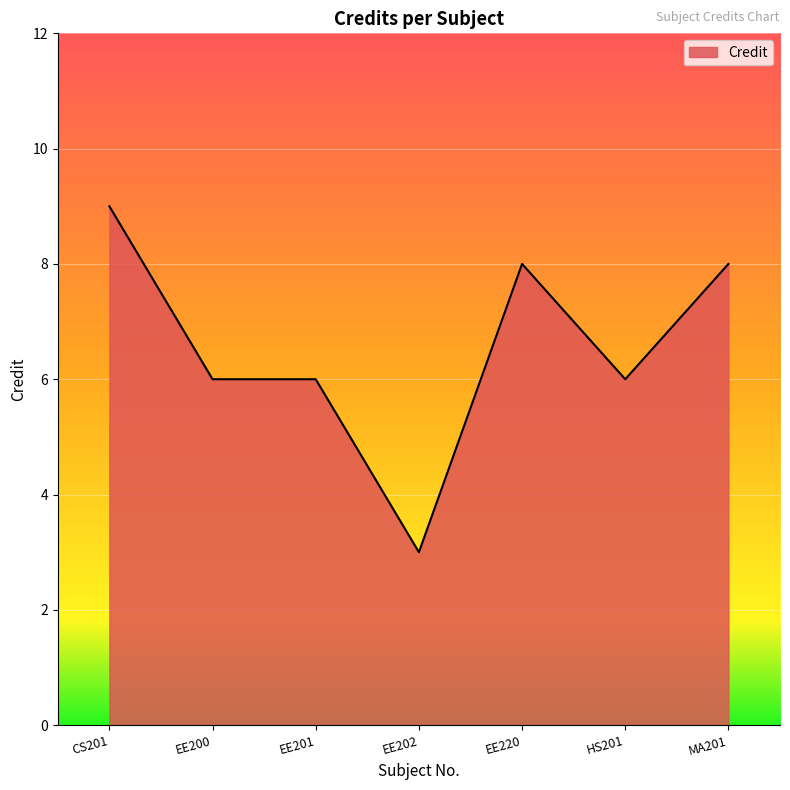

How many categories are shown in the chart?

7